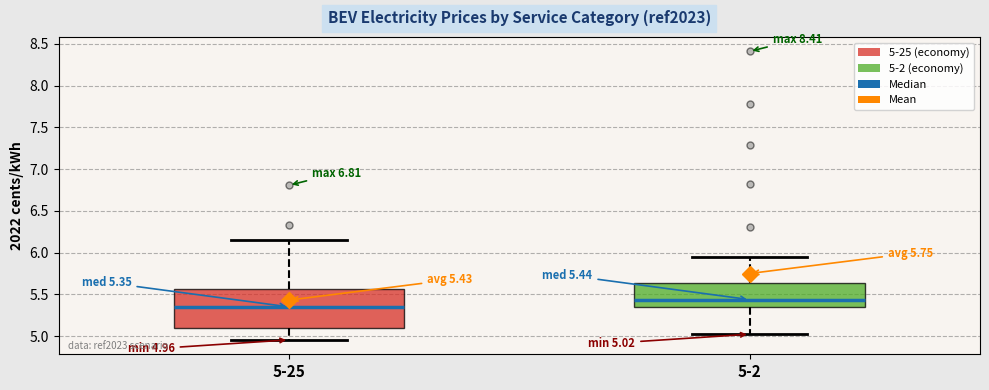

Which box has the highest median line?

5-2